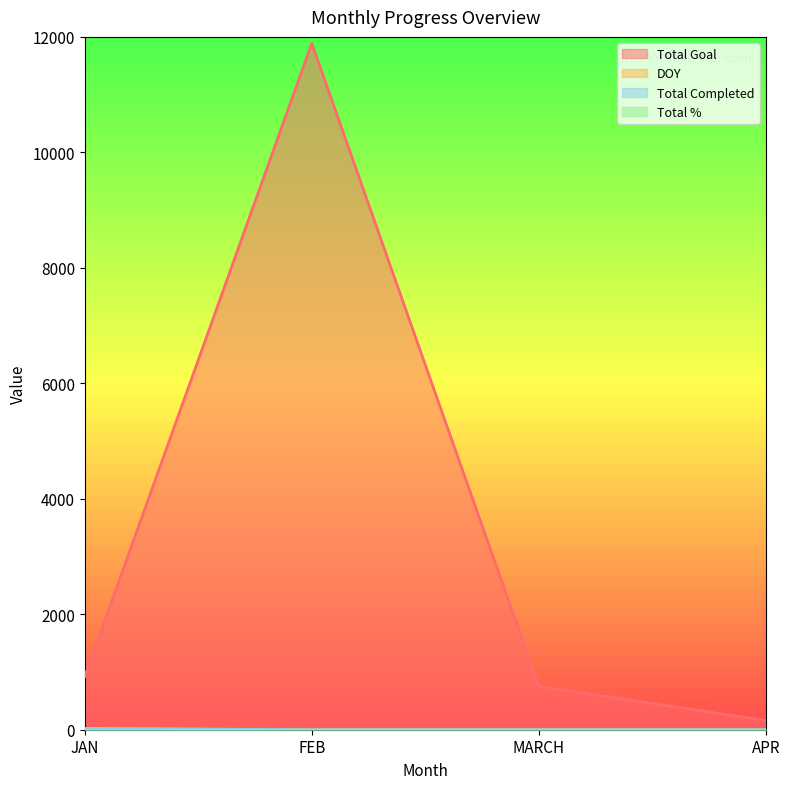

True or false: Total Goal has a value of 753 at MARCH.

True